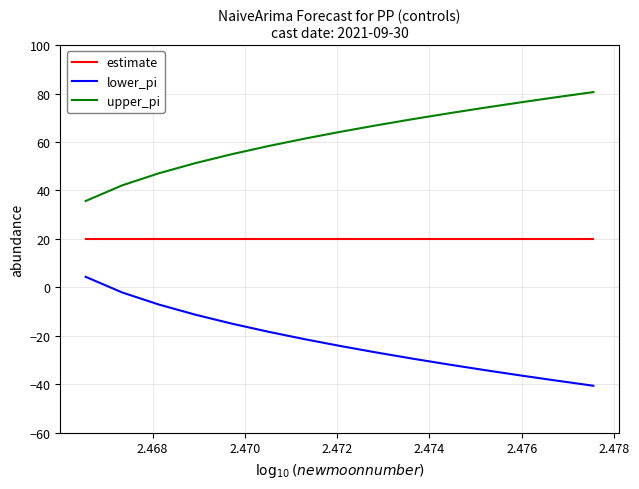

True or false: lower_pi has more than 0 interior local peaks.

False